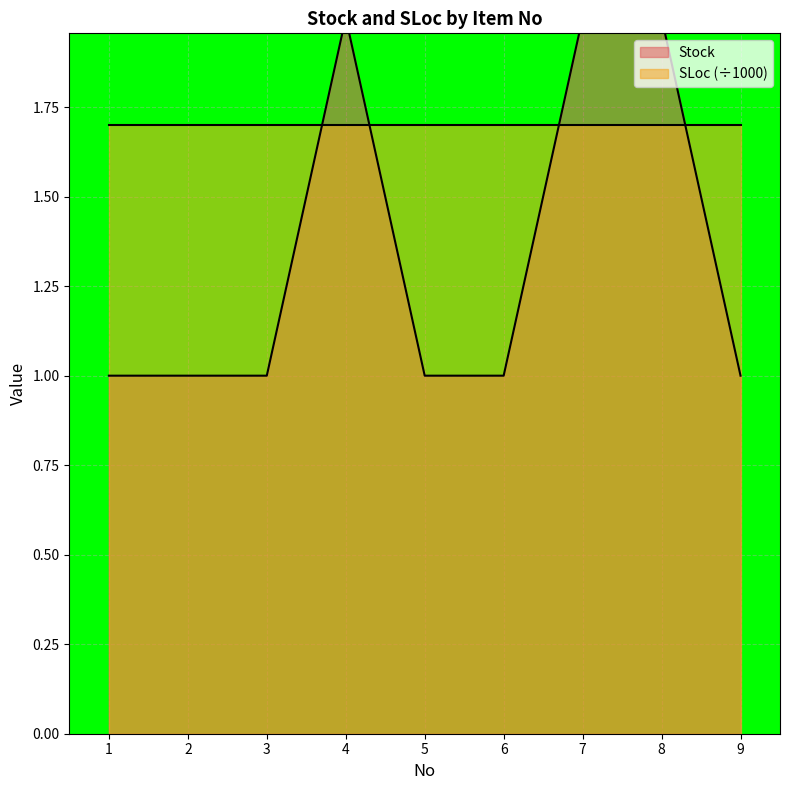

Rank the categories by value from lowest to highest.

1, 2, 3, 5, 6, 9, 4, 7, 8